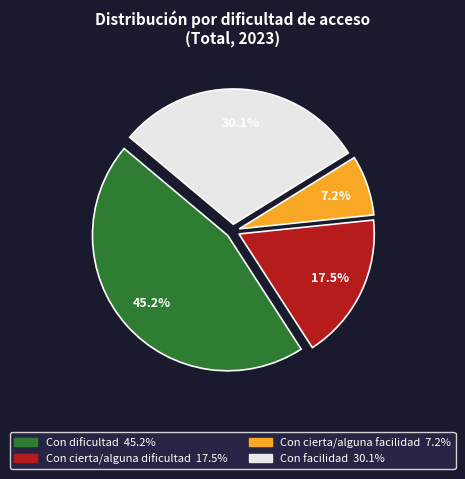

Is the sum of Con facilidad and Con cierta/alguna dificultad greater than half?

No